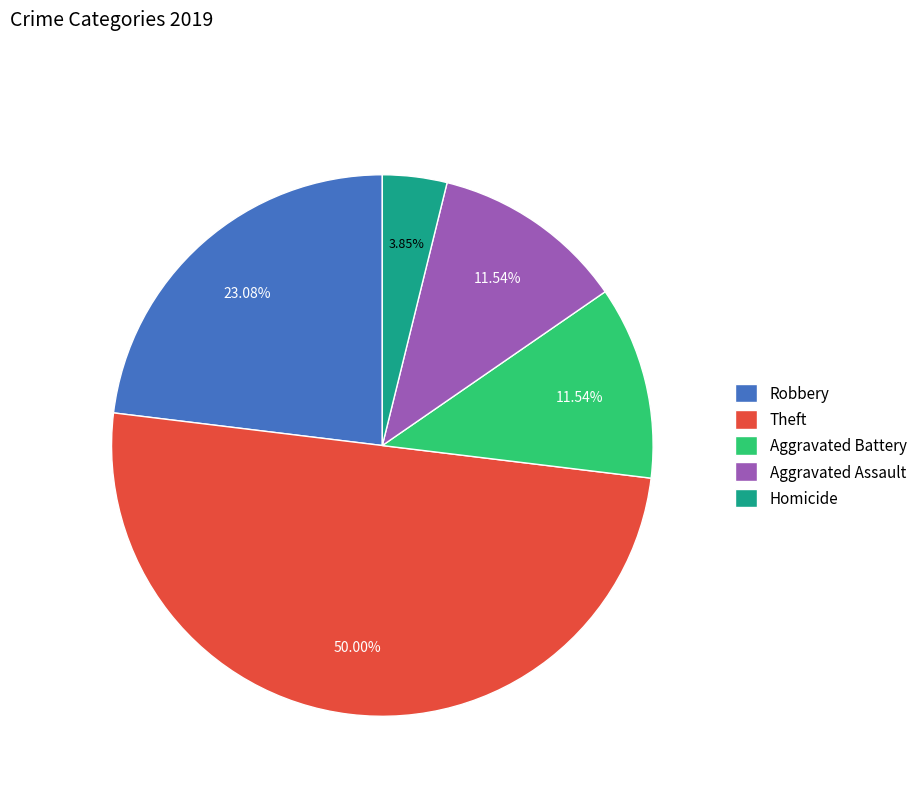

To the nearest percent, what portion does Homicide represent?

4%